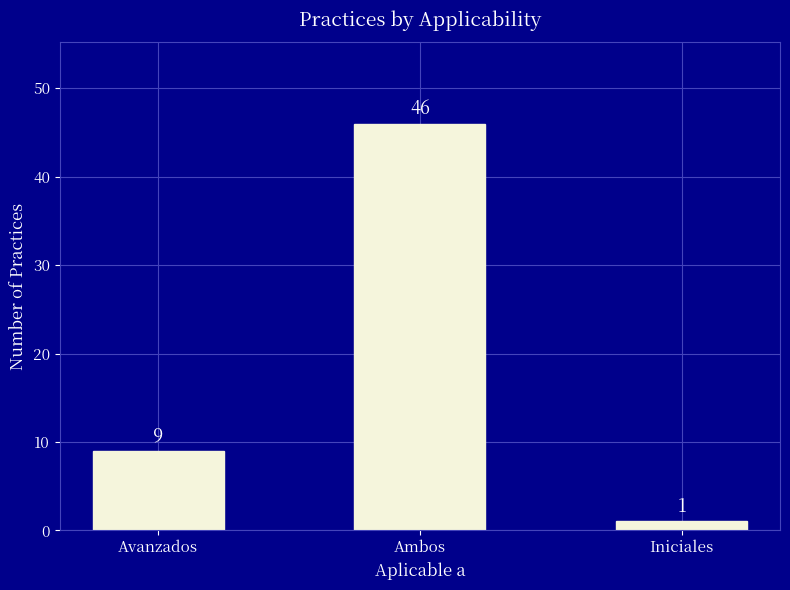

What is the difference between the values at Iniciales and Avanzados?

8